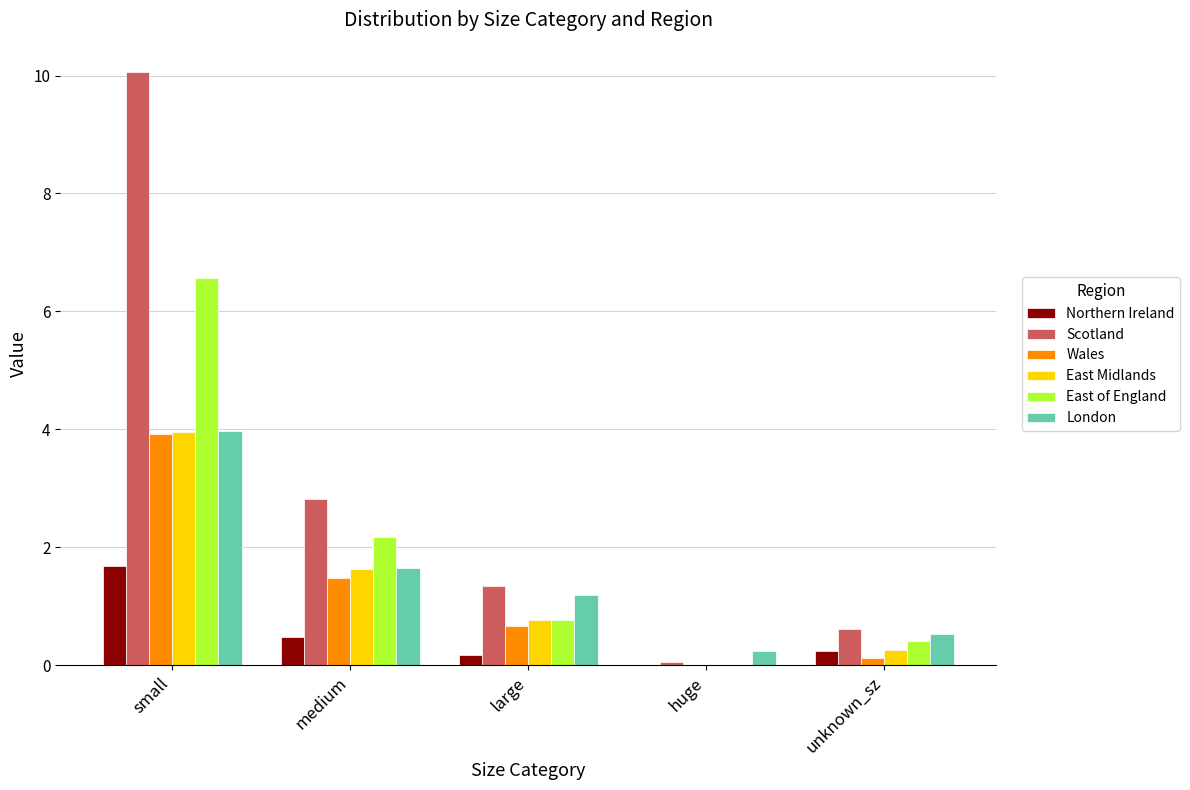

At which label does Scotland first exceed 1?

small